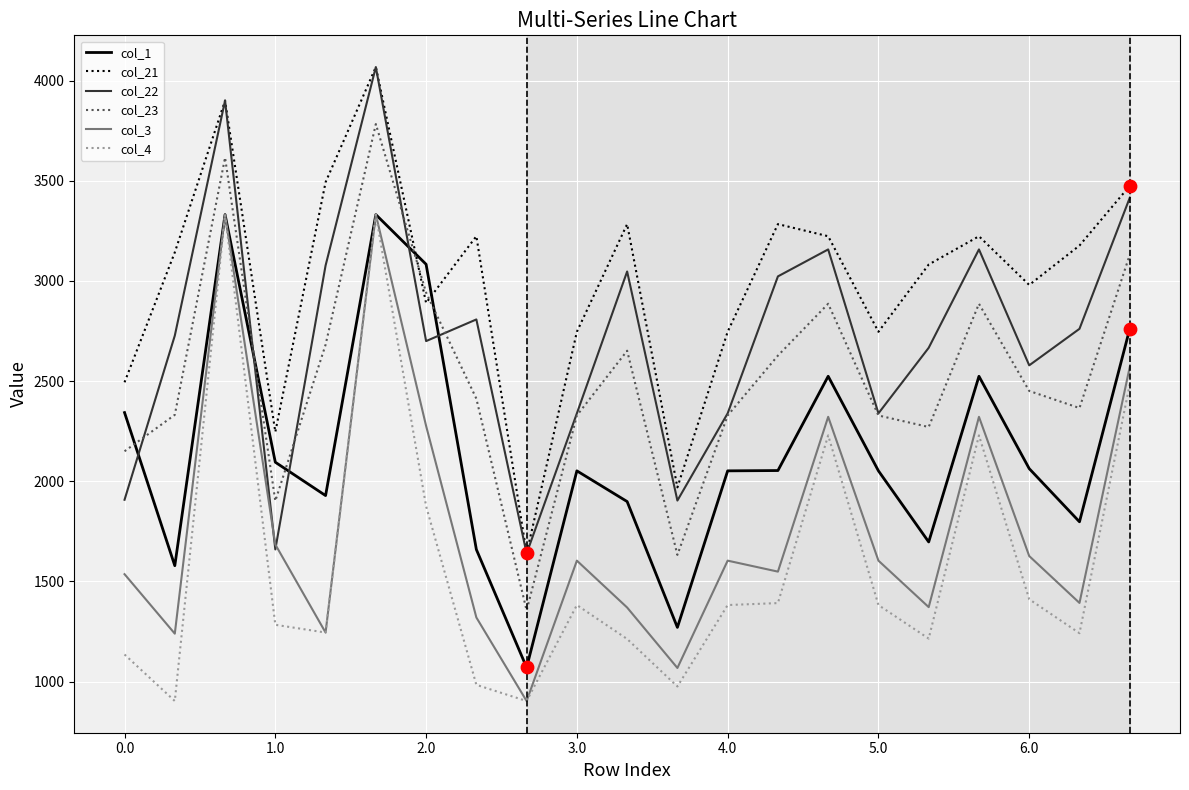

Which series has the largest total across all categories?

col_21